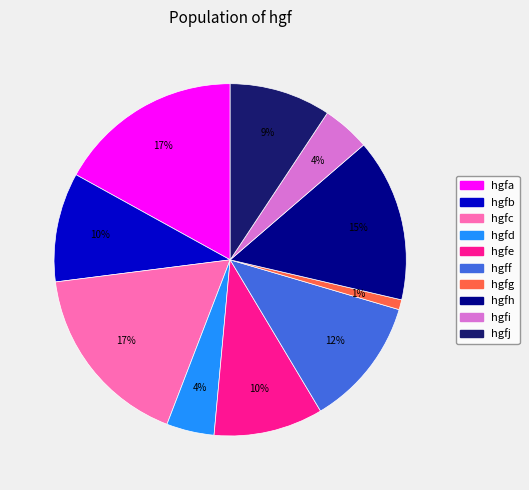

Approximately how many times larger is the value at hgfc compared to hgff?

1.4